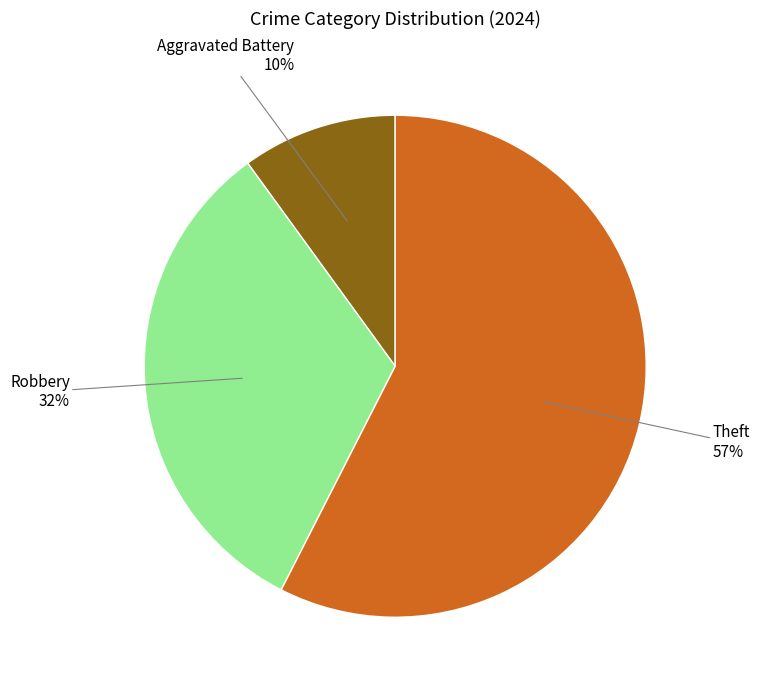

Does any single category account for the majority?

Yes